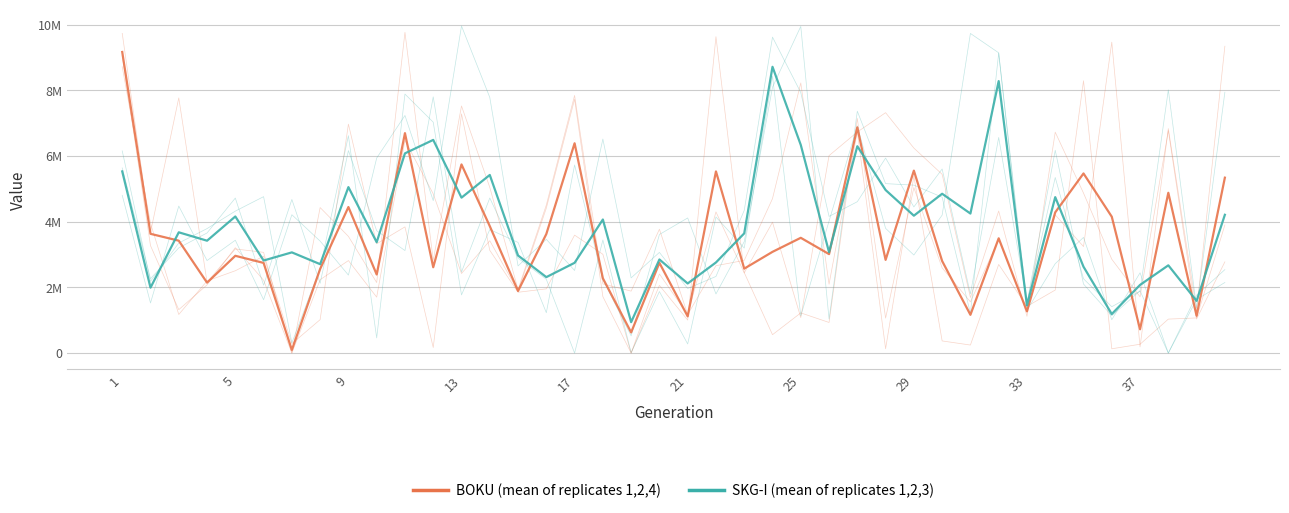

Which series has the largest total across all categories?

SKG-I (mean)